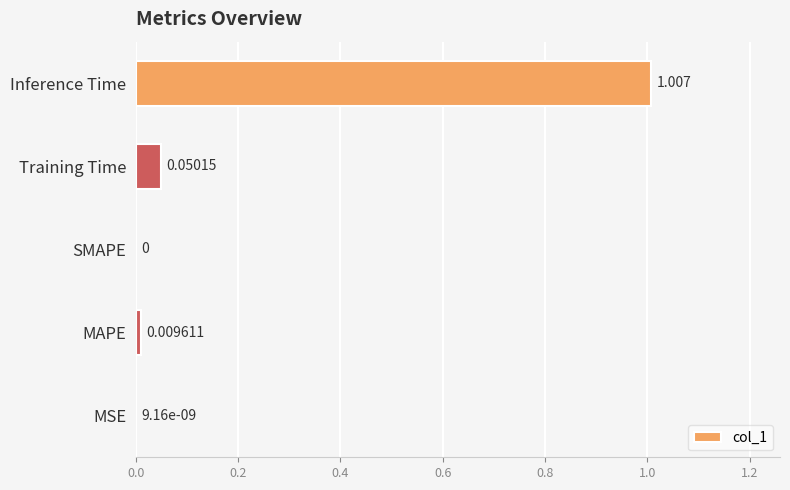

Between Training Time and Inference Time, which is larger?

Inference Time